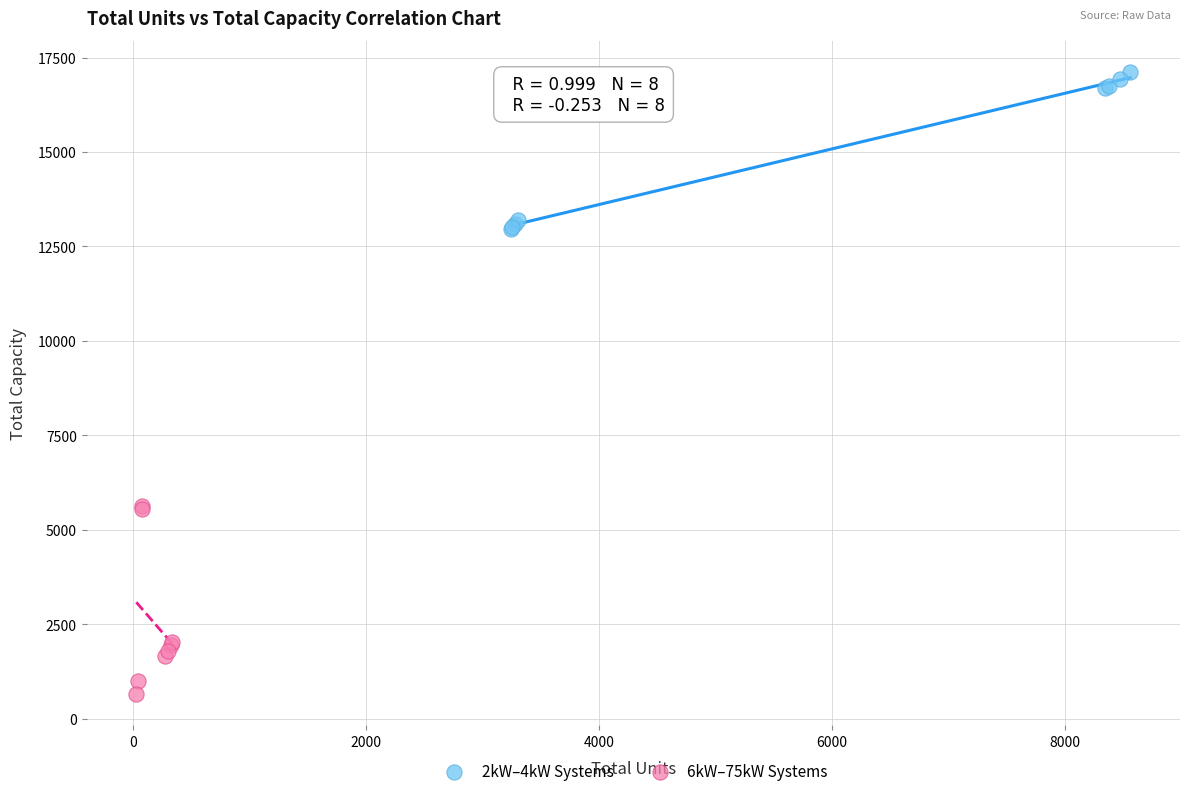

What are all the series names shown in the legend?

2kW–4kW Systems, 6kW–75kW Systems